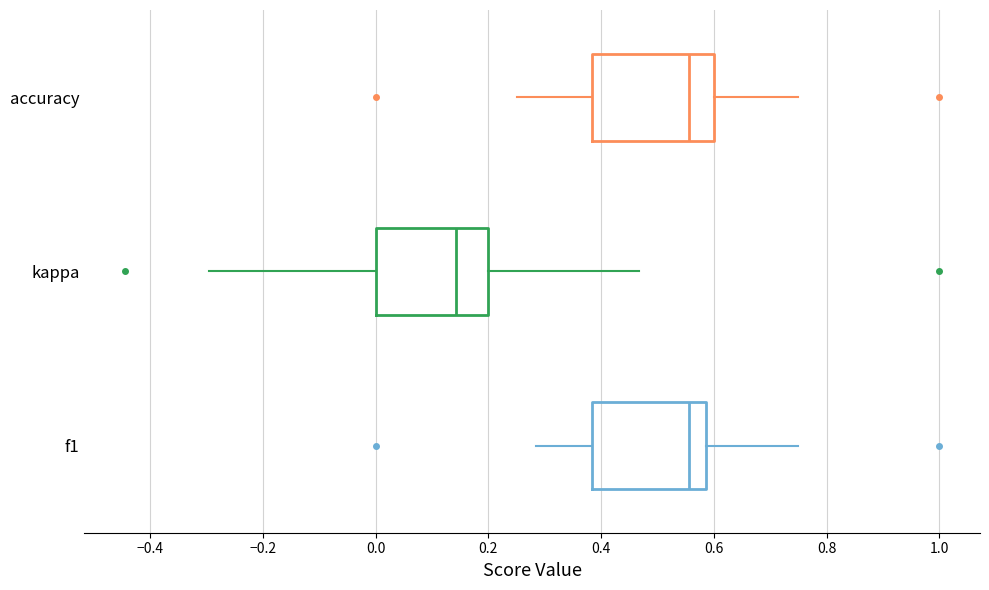

Where does the median line of the box for accuracy sit on the x-axis? The values are not printed on the chart, so give them approximately, as read against the axis.

0.56